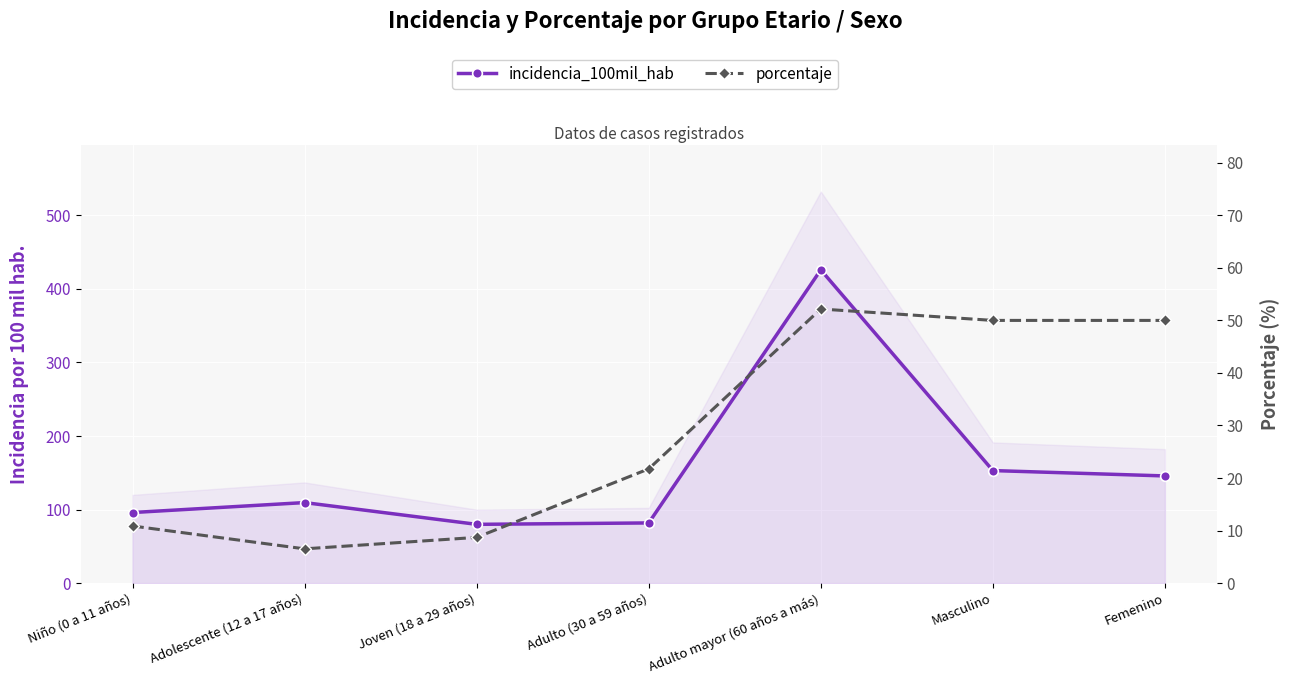

What is the maximum value shown in the chart?

425.9